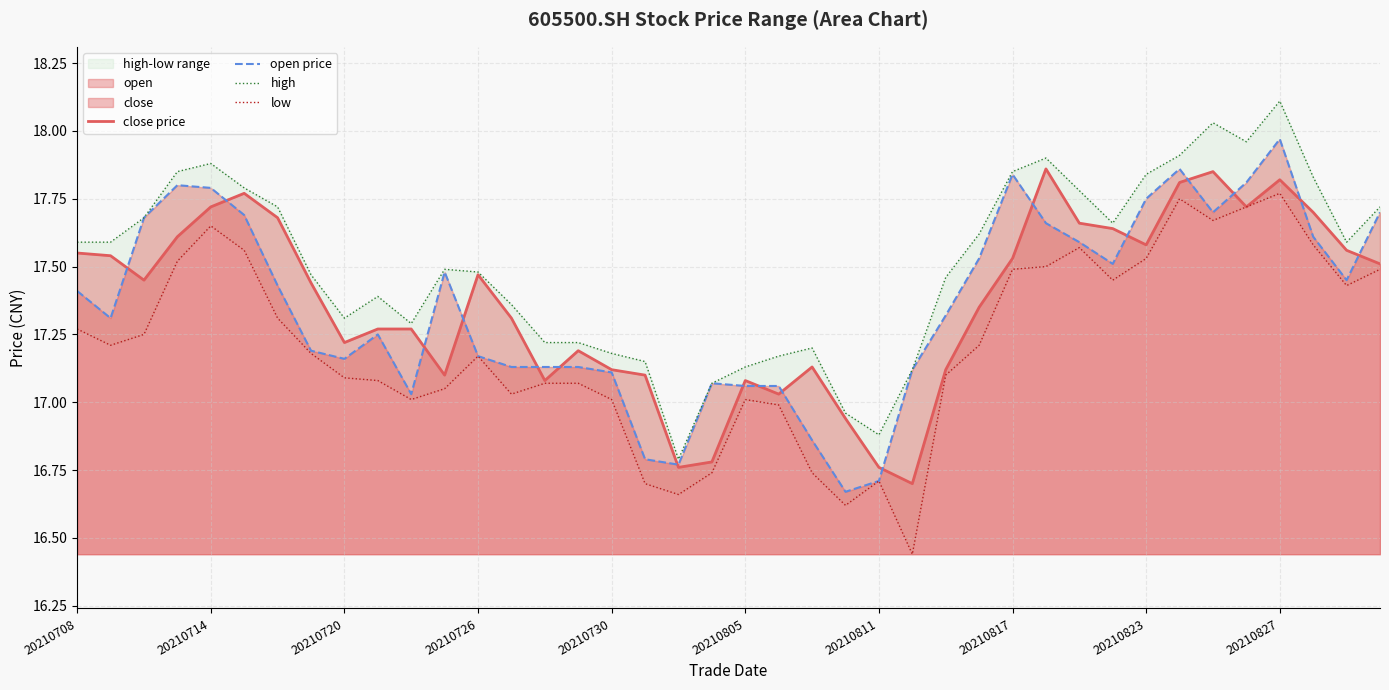

The high series shows 23.5 at 30. True or false?

False